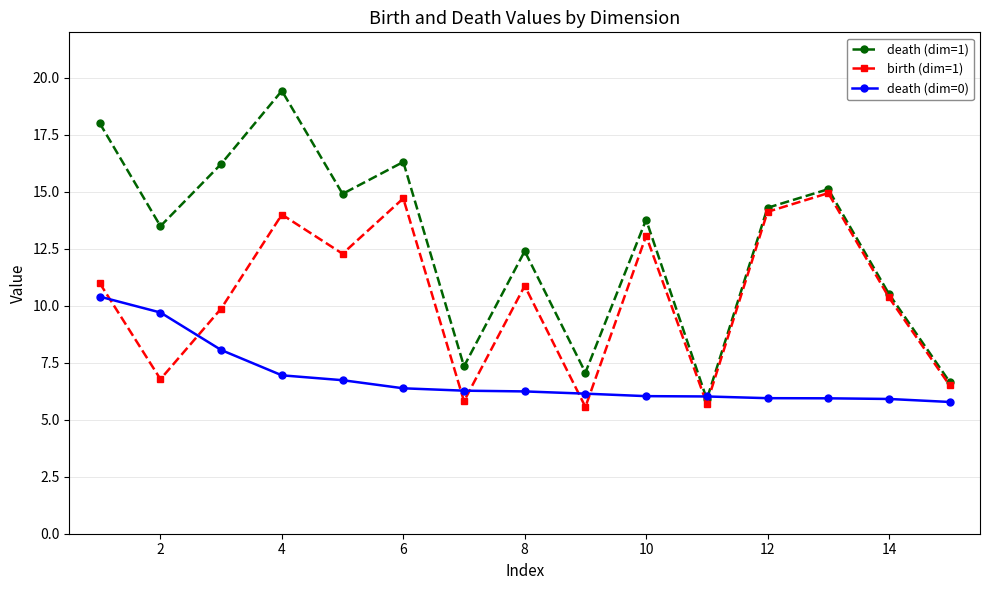

Which series has the widest spread of values?

death (dim=1)